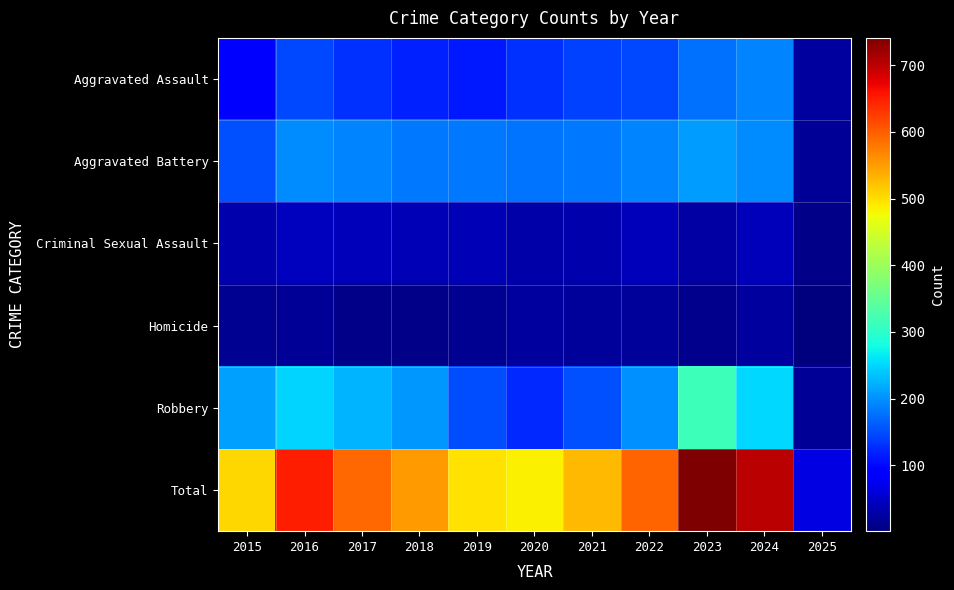

What is the average value of the Total series?

537